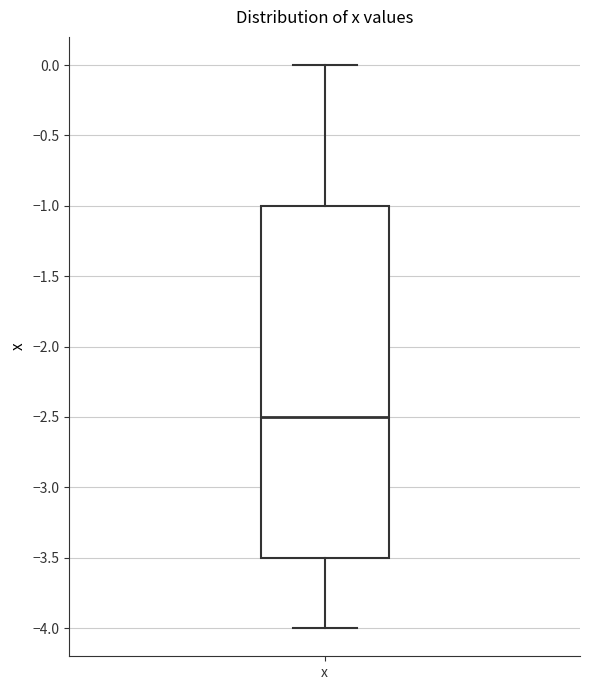

Transcribe this box plot: give where the median line is, the range the box spans, and where the two whiskers end, as read against the y-axis. The values are not printed on the chart, so give them approximately, as read against the axis.

median -2.5, box -3.5 to -1.0, whiskers -4.0 to 0.0